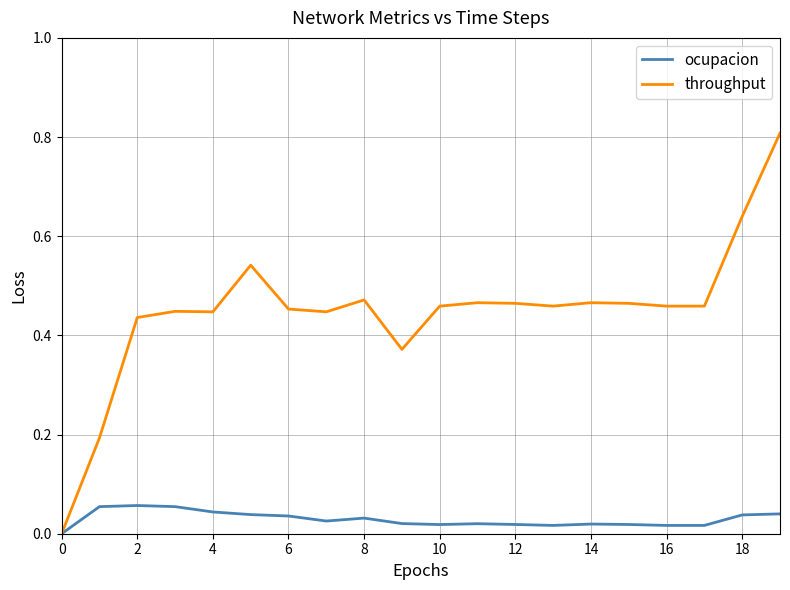

Which series has the largest range (max minus min)?

throughput